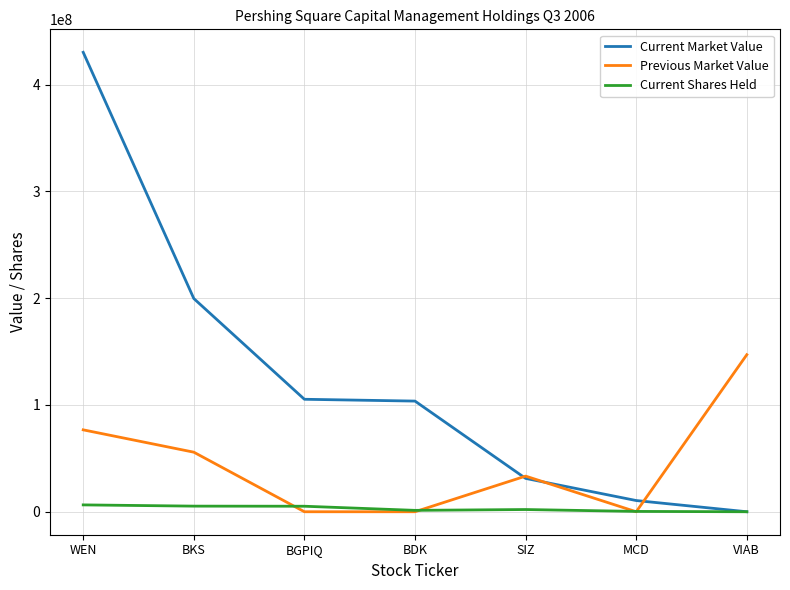

Is the value of Current Market Value at BGPIQ greater than the value of Previous Market Value at MCD?

Yes